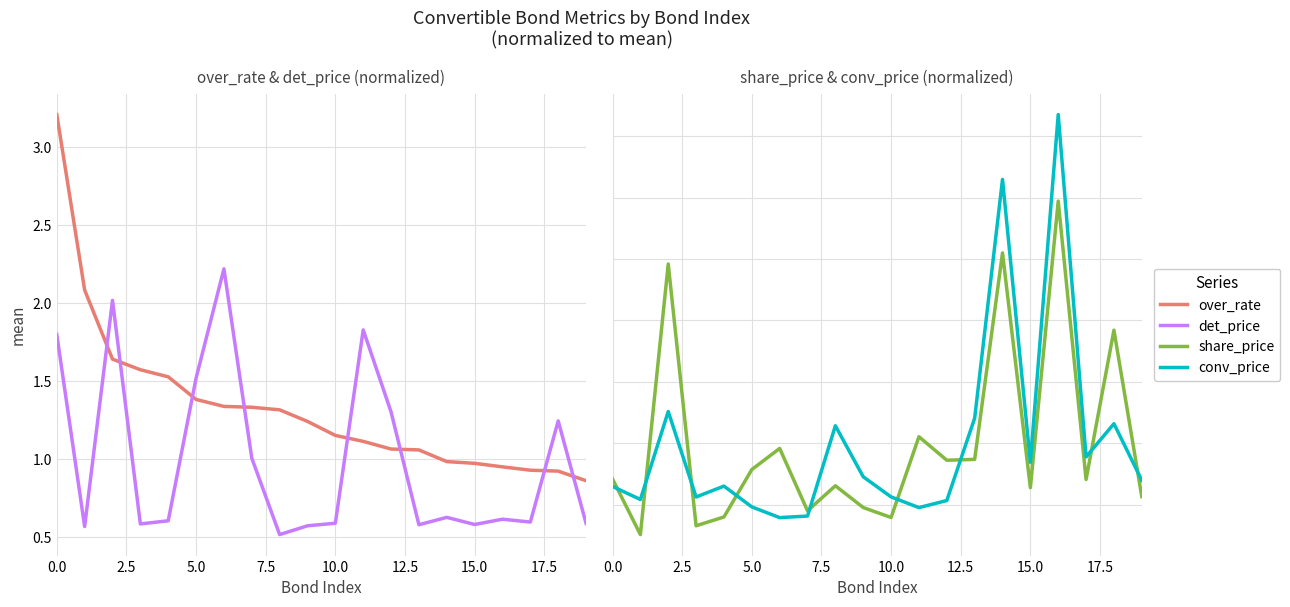

Between which two adjacent categories do conv_price and over_rate first intersect?

12 and 13